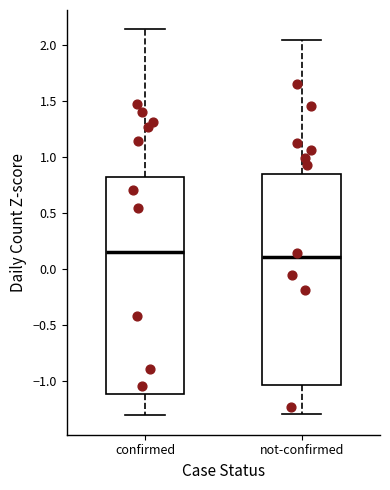

Reading left to right, transcribe this box plot: for each box, give where its median line is, the range the box spans, and where its two whiskers end, as read against the y-axis. The values are not printed on the chart, so give them approximately, as read against the axis.

confirmed: median 0.15, box -1.10 to 0.80, whiskers -1.30 to 2.15
not-confirmed: median 0.10, box -1.05 to 0.85, whiskers -1.30 to 2.05